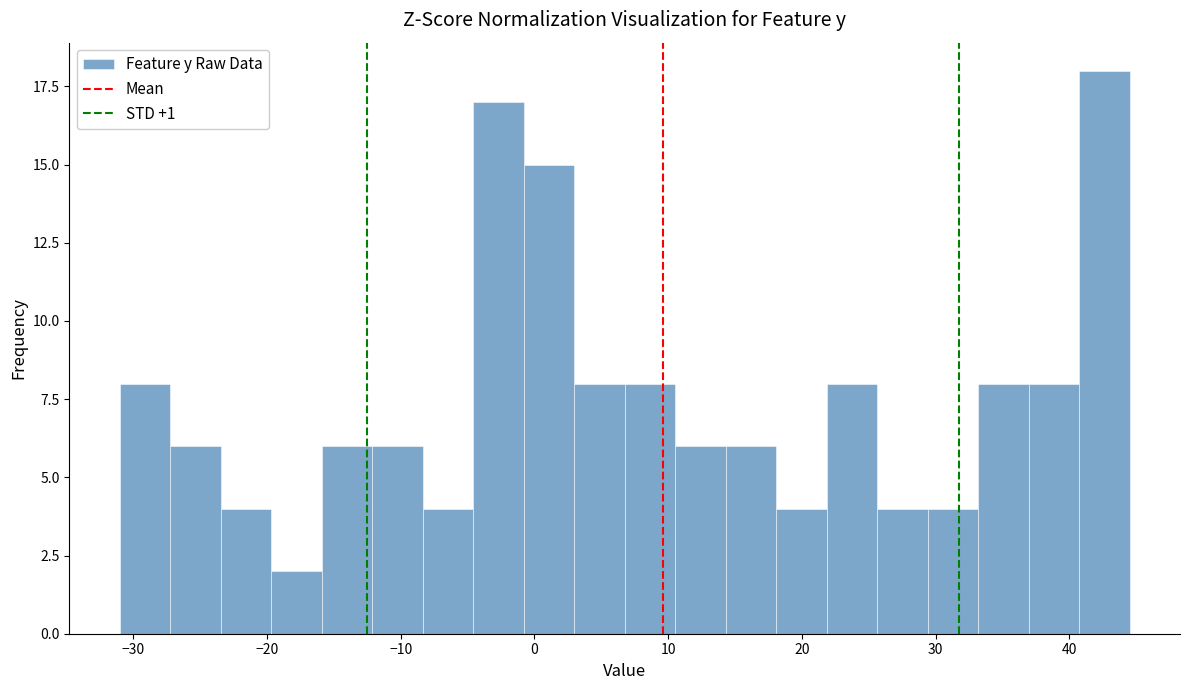

Read against the x-axis, roughly where is the centre of the tallest bar?

43